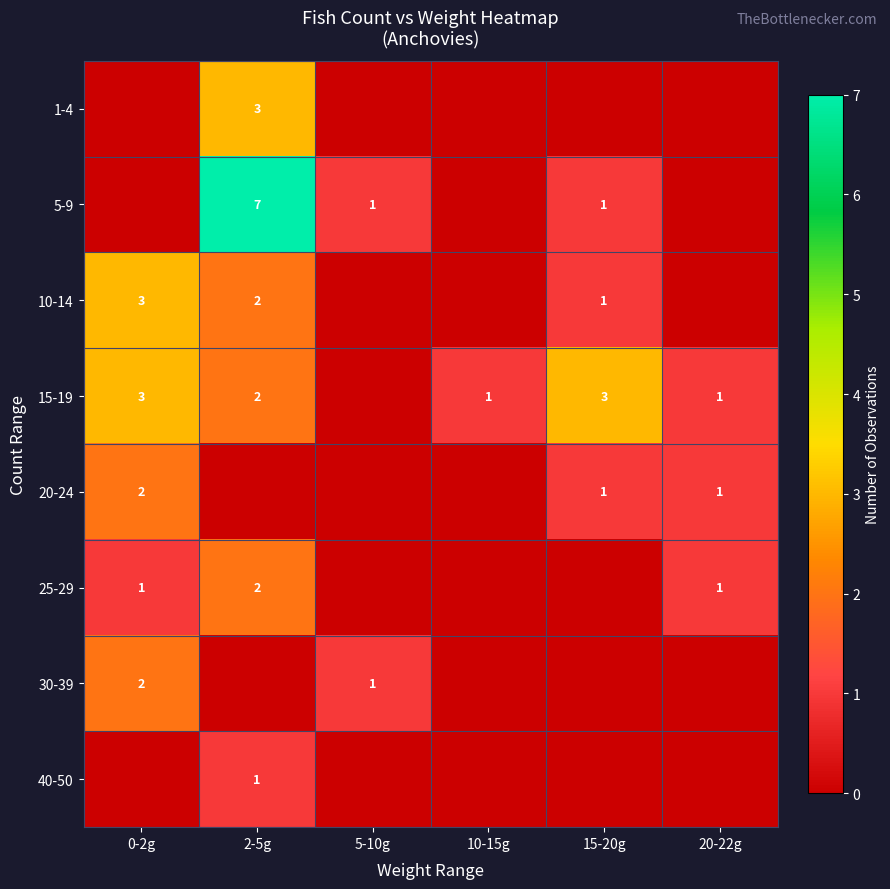

Which has a higher value, 5-10g or 20-22g?

5-10g